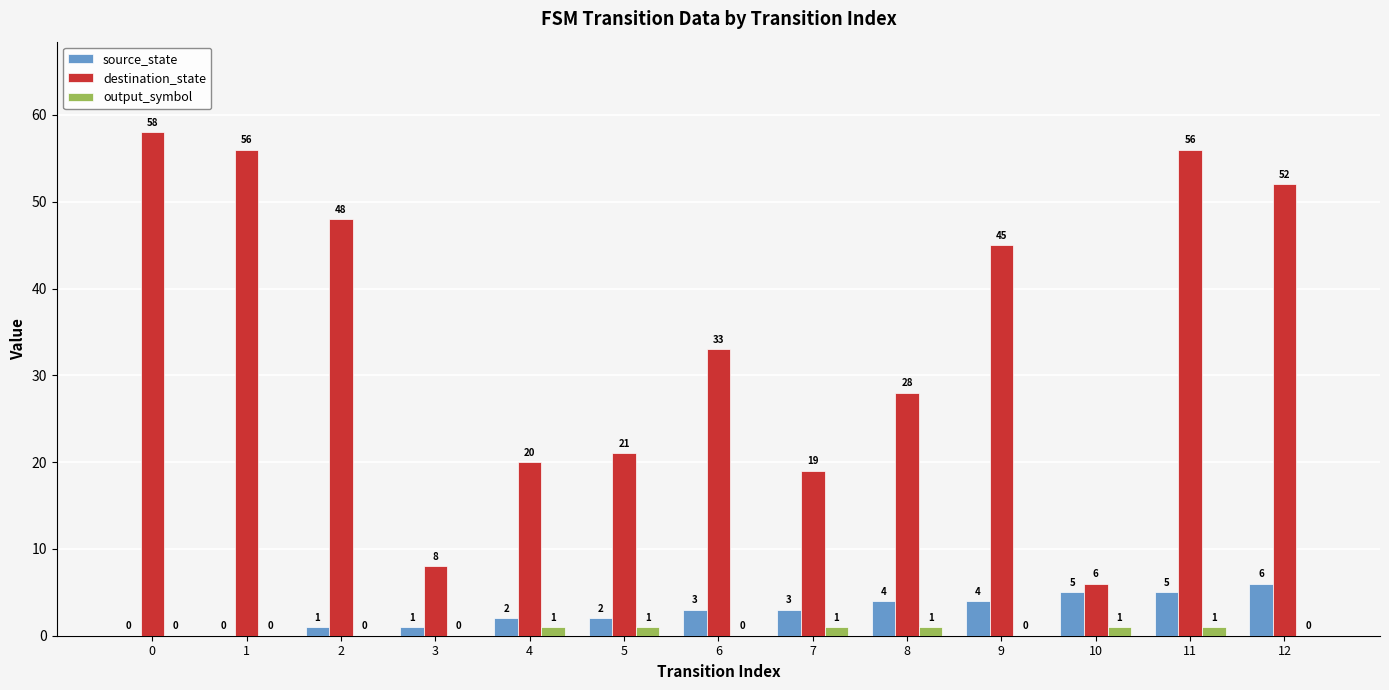

How many output_symbol values are between 0 and 1?

13